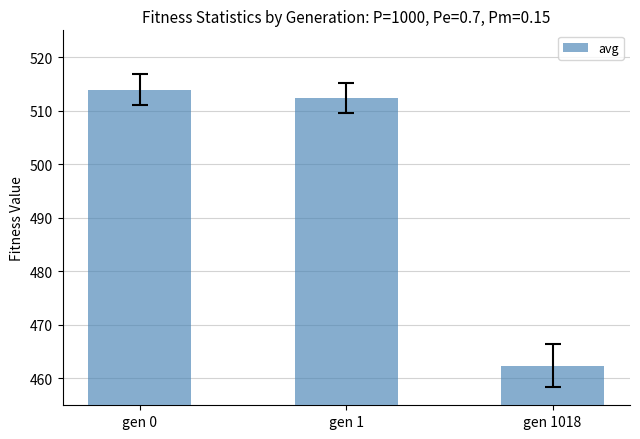

What is the average value?

496.2